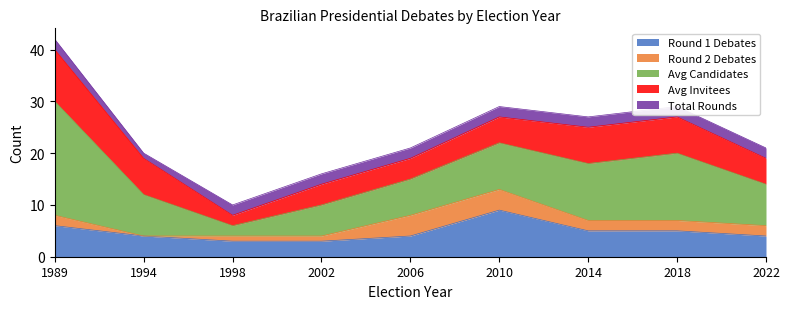

What is the total value across all series at 2002?

16